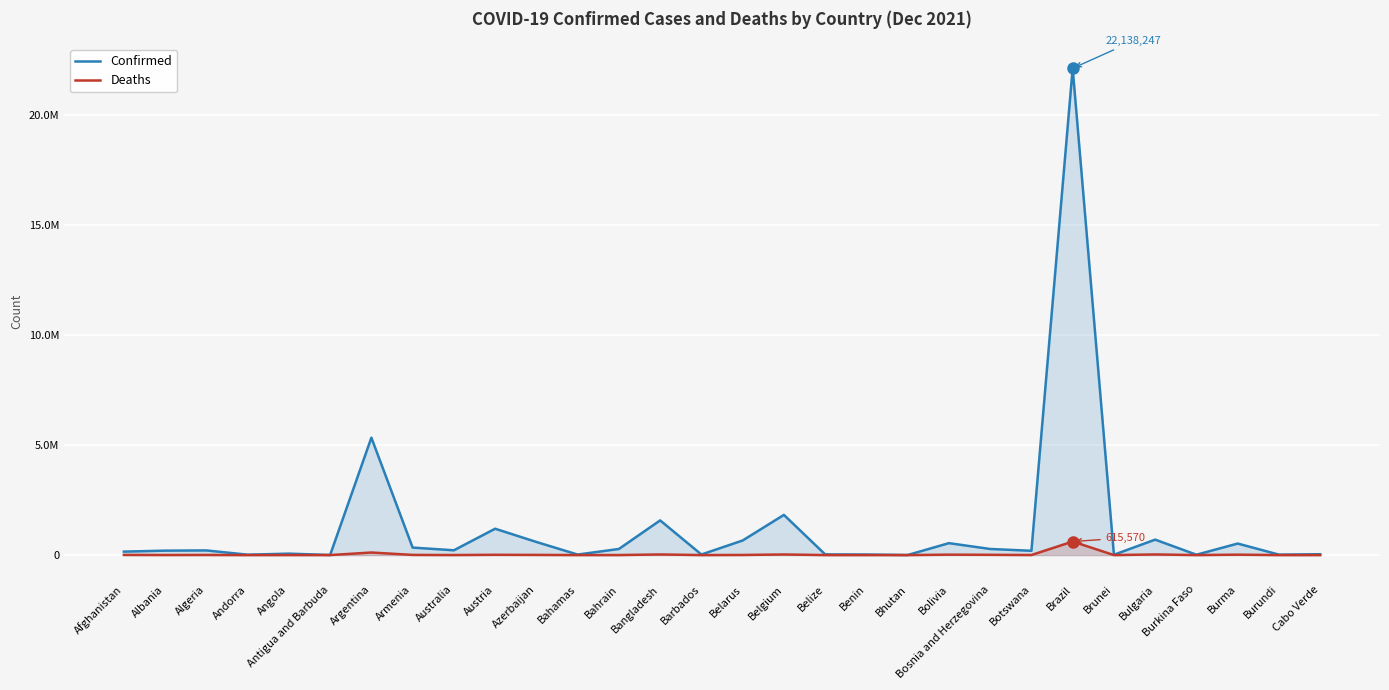

At which category does Confirmed reach its first local valley?

Andorra